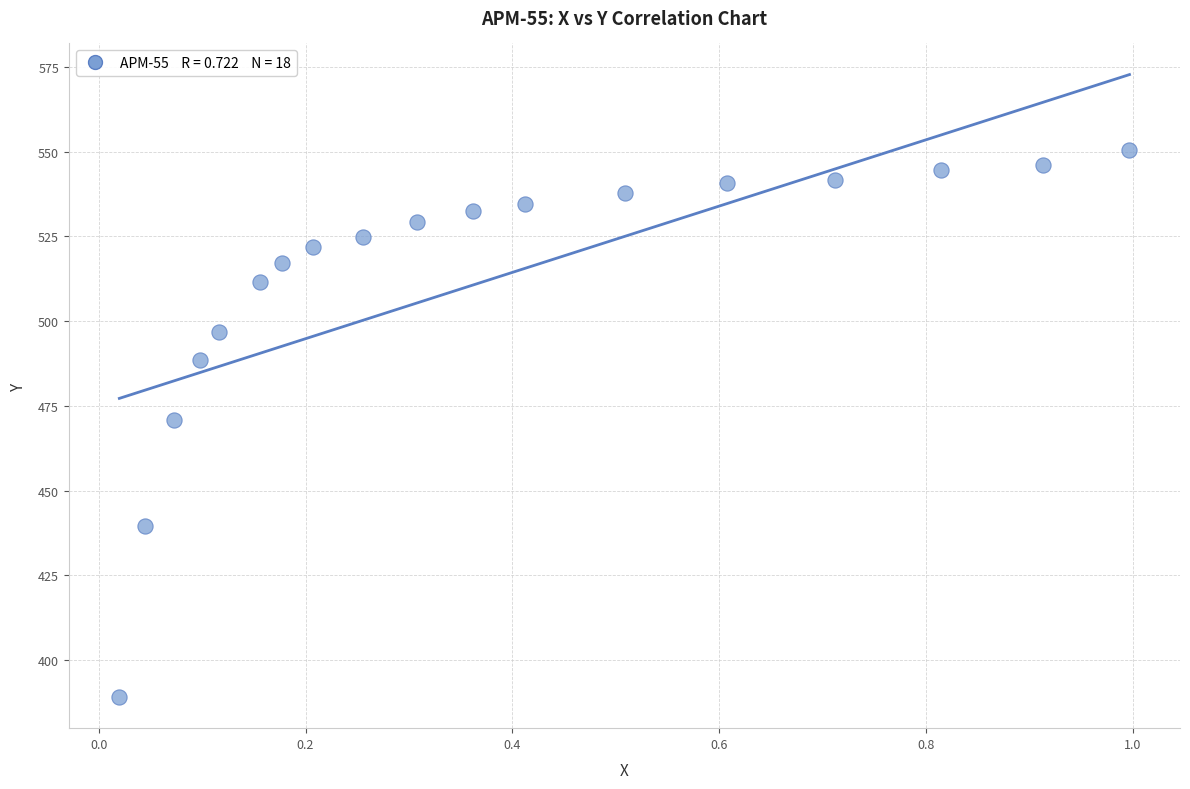

What is the range of Y values (max minus min)?

161.4